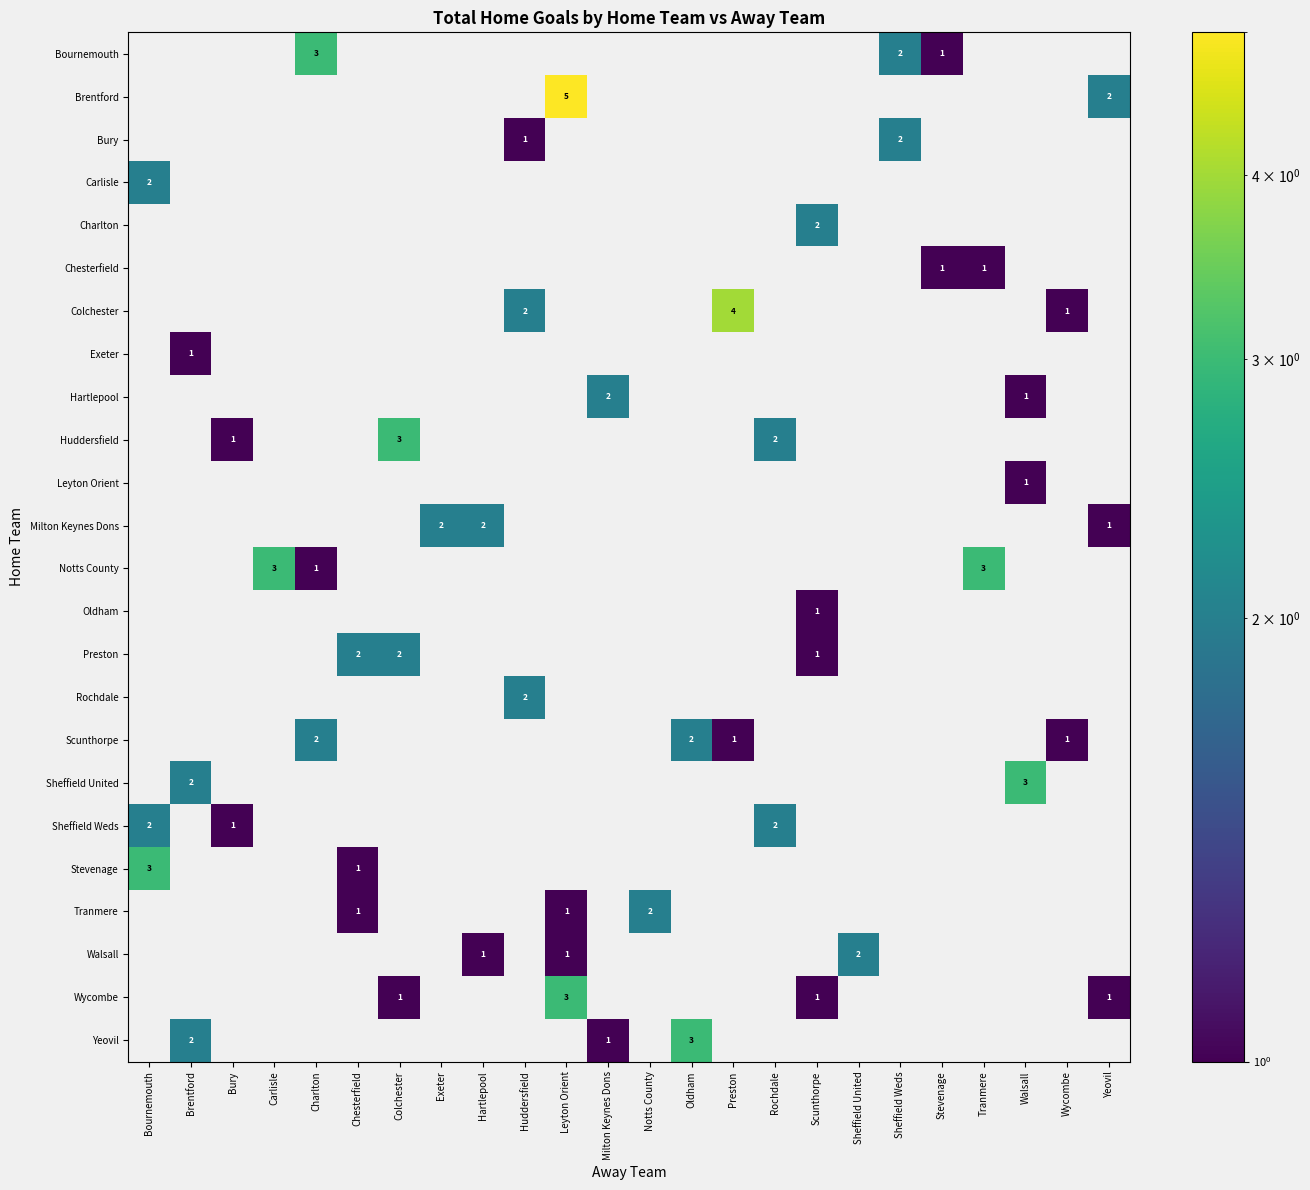

The Leyton Orient series shows 0 at Exeter. True or false?

True